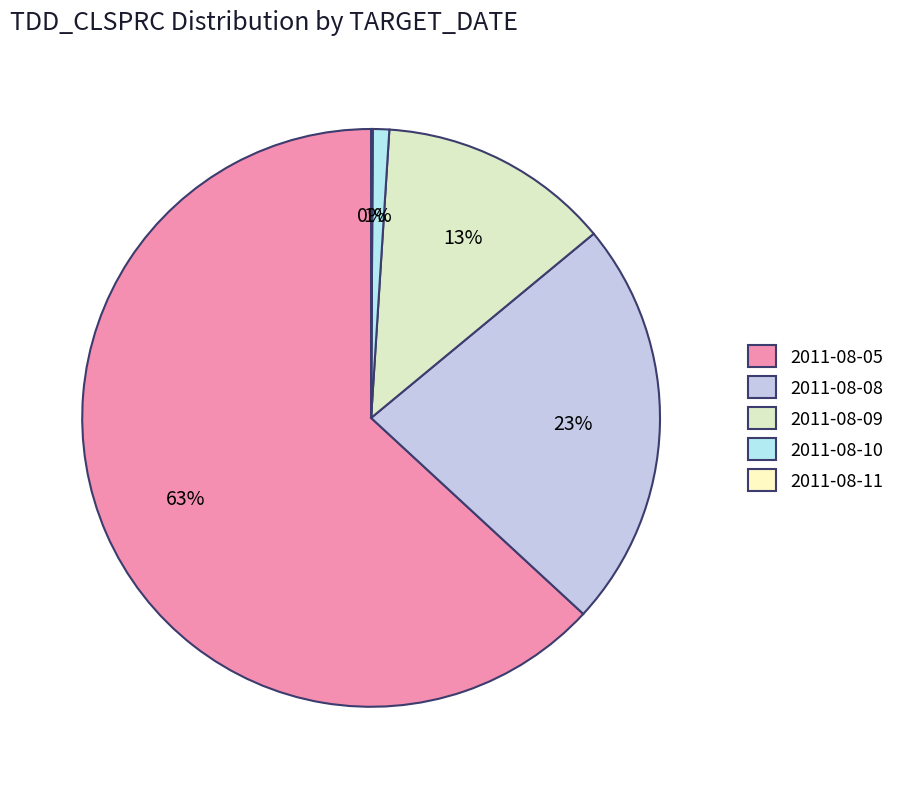

Which category has the biggest portion of the pie?

2011-08-05